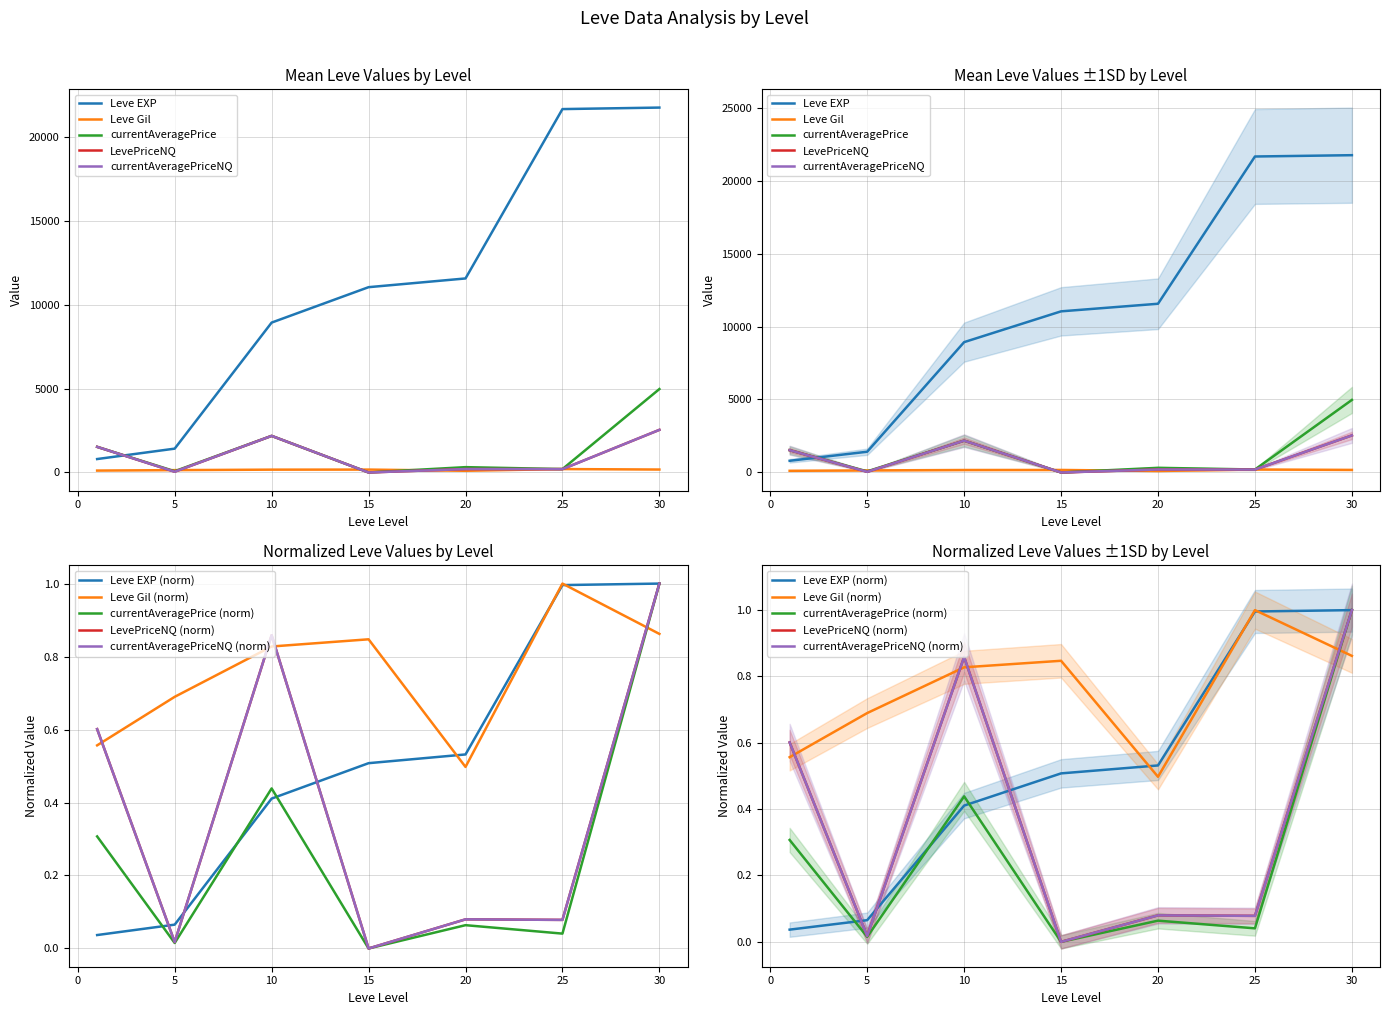

How many lines are shown in the chart?

5